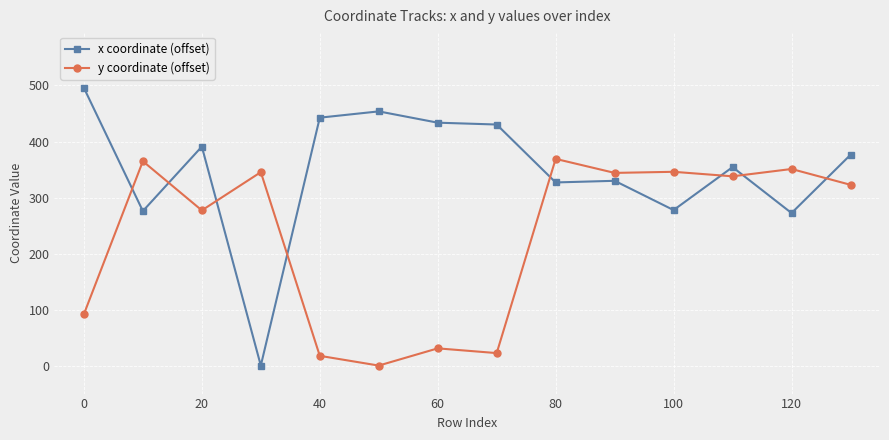

Which series has the largest range (max minus min)?

x coordinate (offset)